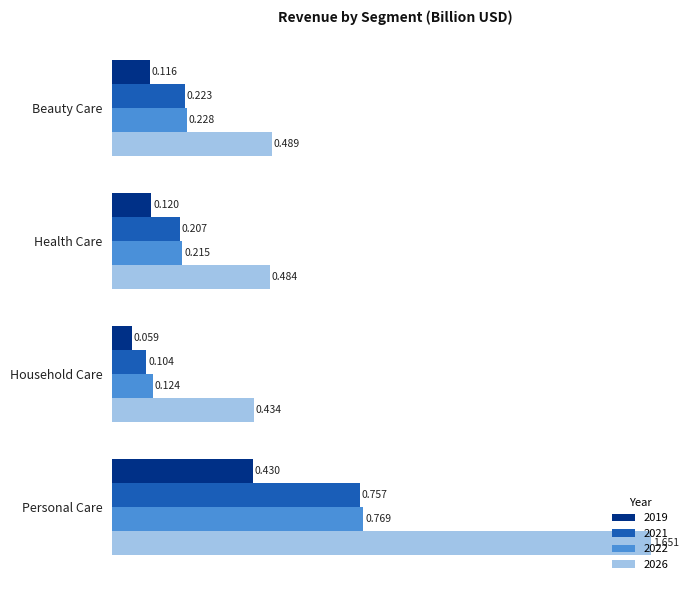

Is the value of 2021 at Beauty Care greater than the value of 2019 at Personal Care?

No